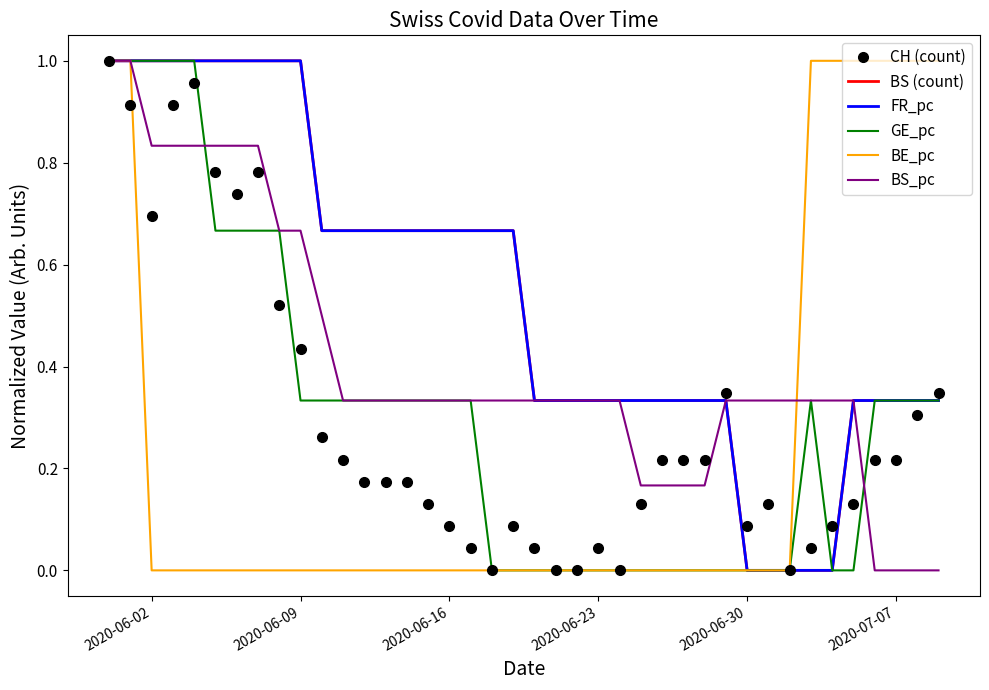

What are all the series names shown in the legend?

CH (count), BS (count), FR_pc, GE_pc, BE_pc, BS_pc